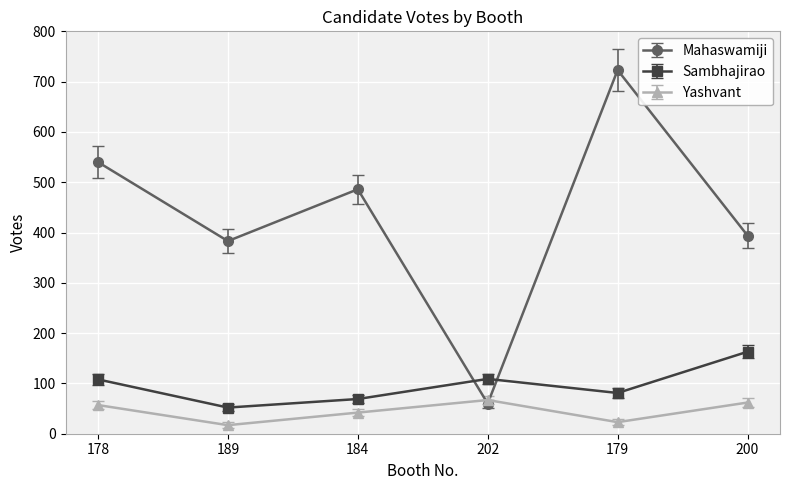

What is the value of the Sambhajirao point at the 4th from the left?

109